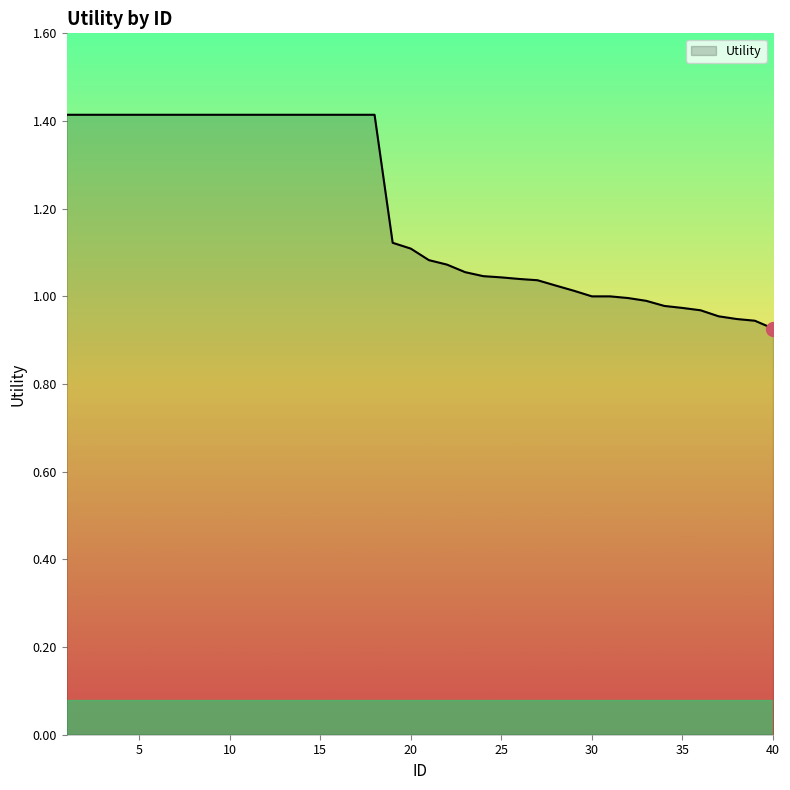

What is the greatest value displayed?

1.4